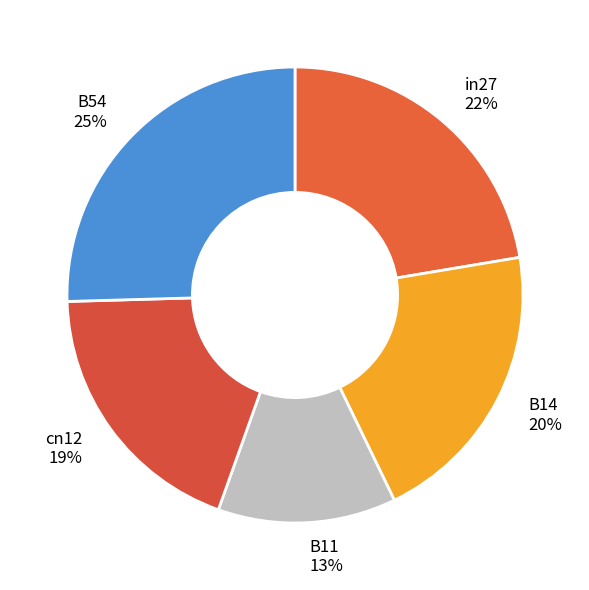

How many slices are in this pie chart?

5